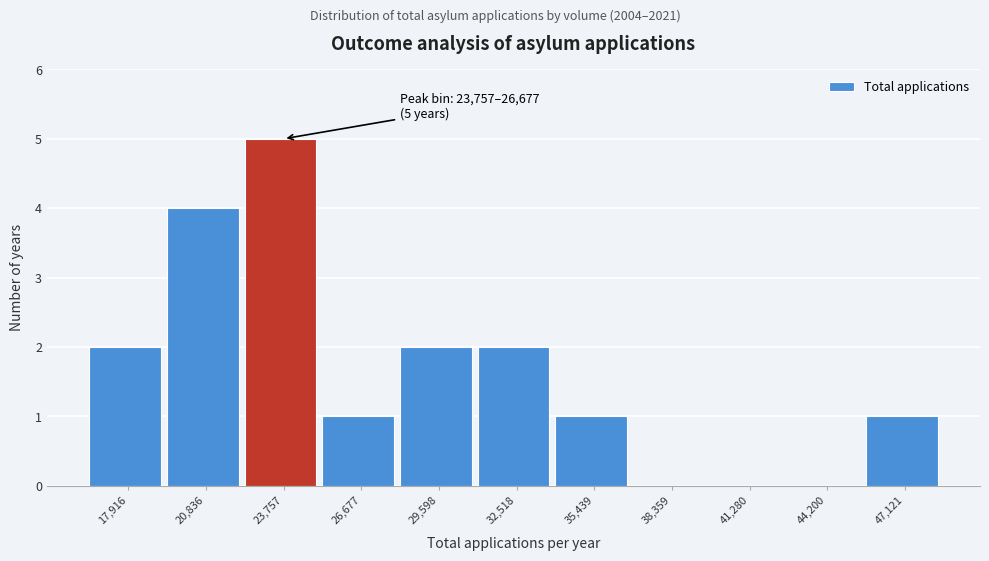

Reading left to right, what are all the values shown in this chart?

17,916=2	20,836=4	23,757=5	26,677=1	29,598=2	32,518=2	35,439=1	38,359=0	41,280=0	44,200=0	47,121=1